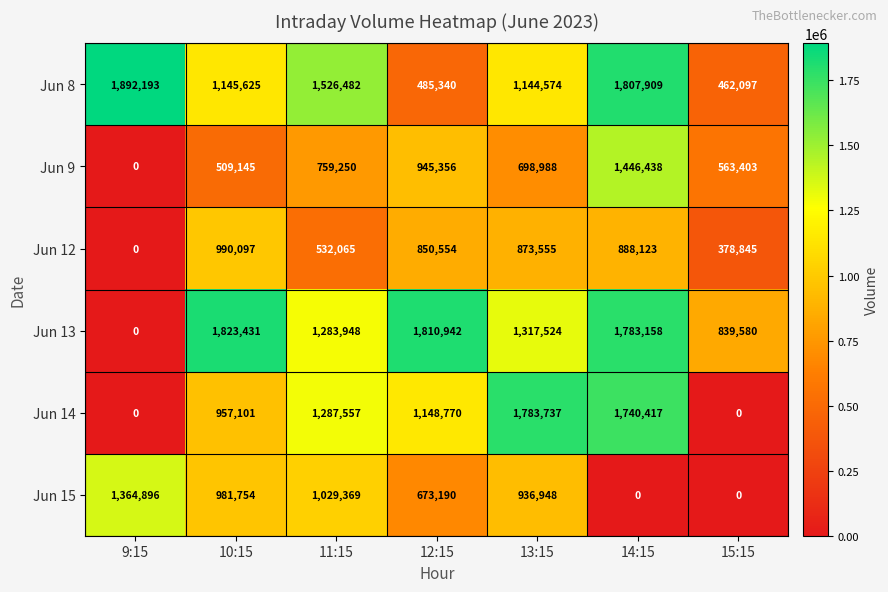

At 12:15, list the series in order from smallest to largest.

Jun 8, Jun 15, Jun 12, Jun 9, Jun 14, Jun 13